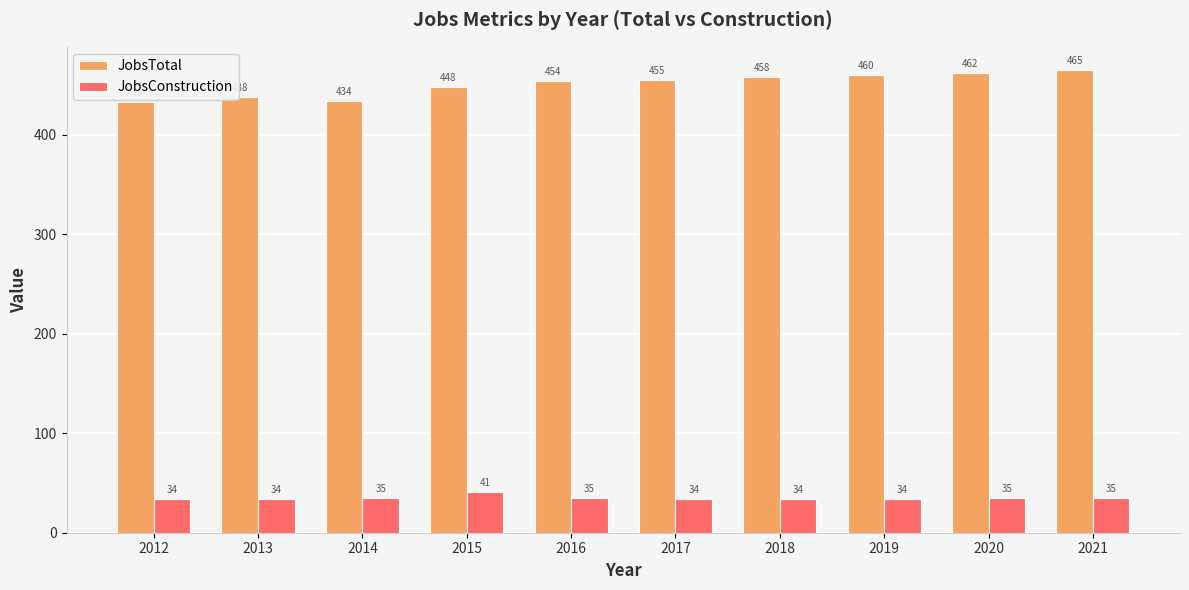

What is the minimum value shown in the chart?

34